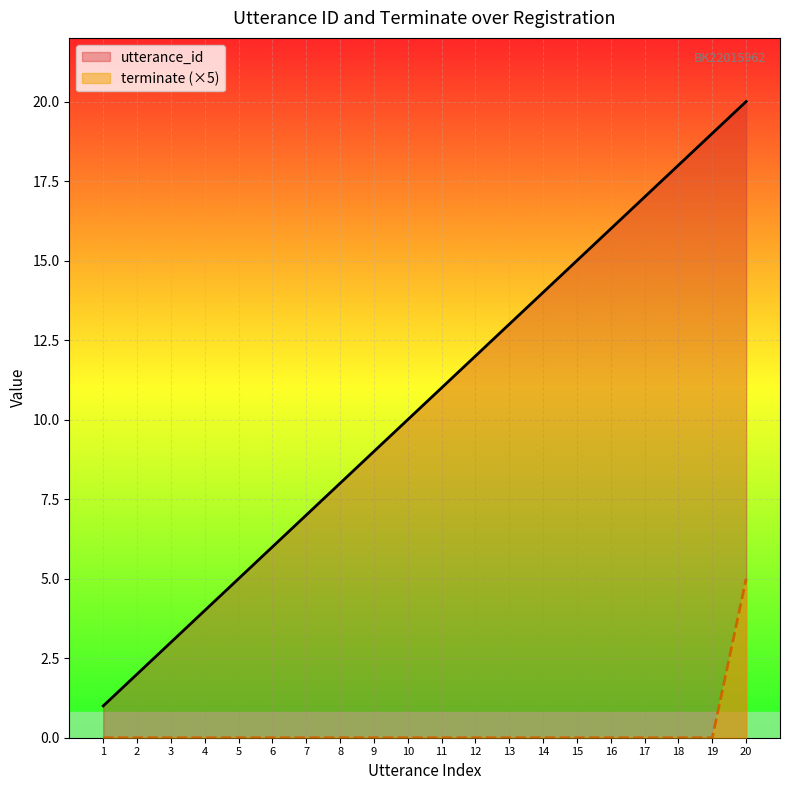

What is the difference between the highest and lowest values at 18?

18